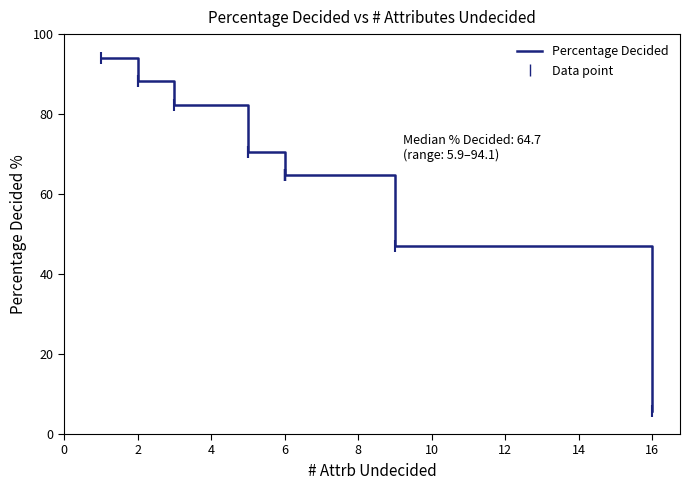

What is the difference between the maximum and second lowest values?

47.1